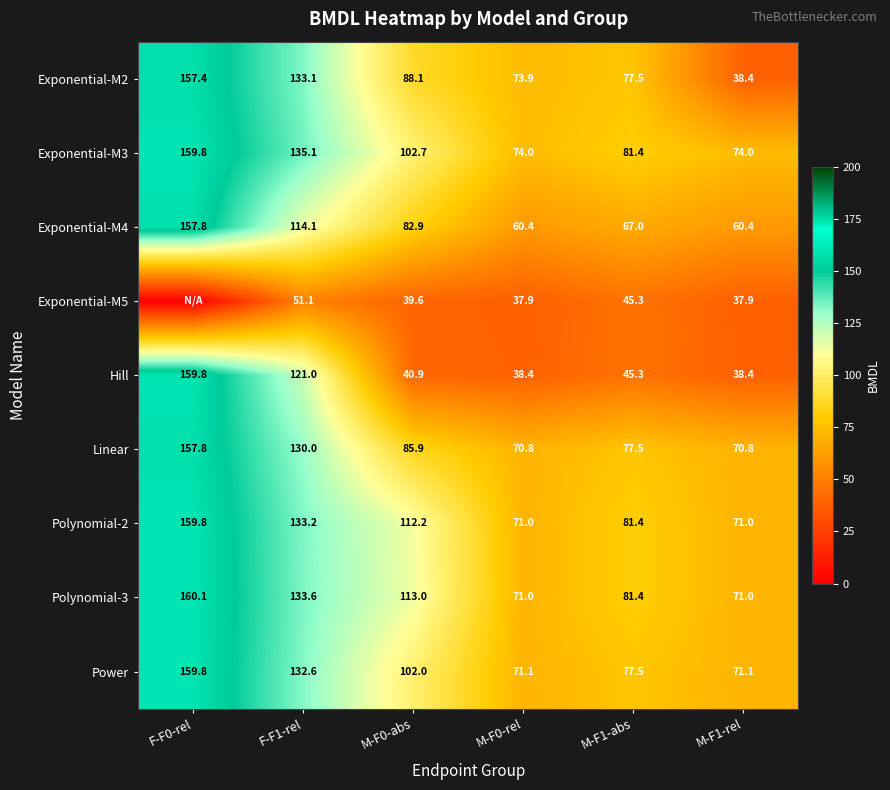

Which series changed the most between M-F0-abs and M-F1-abs?

Polynomial-3